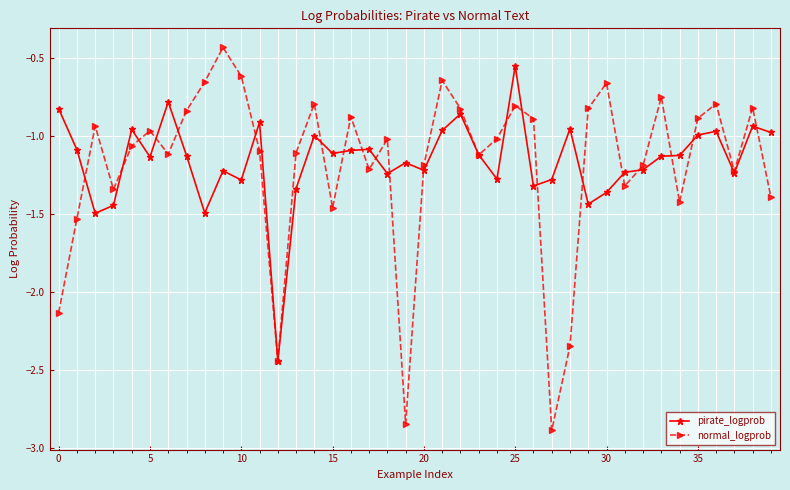

Rank the series by their maximum value, from lowest to highest.

pirate_logprob, normal_logprob